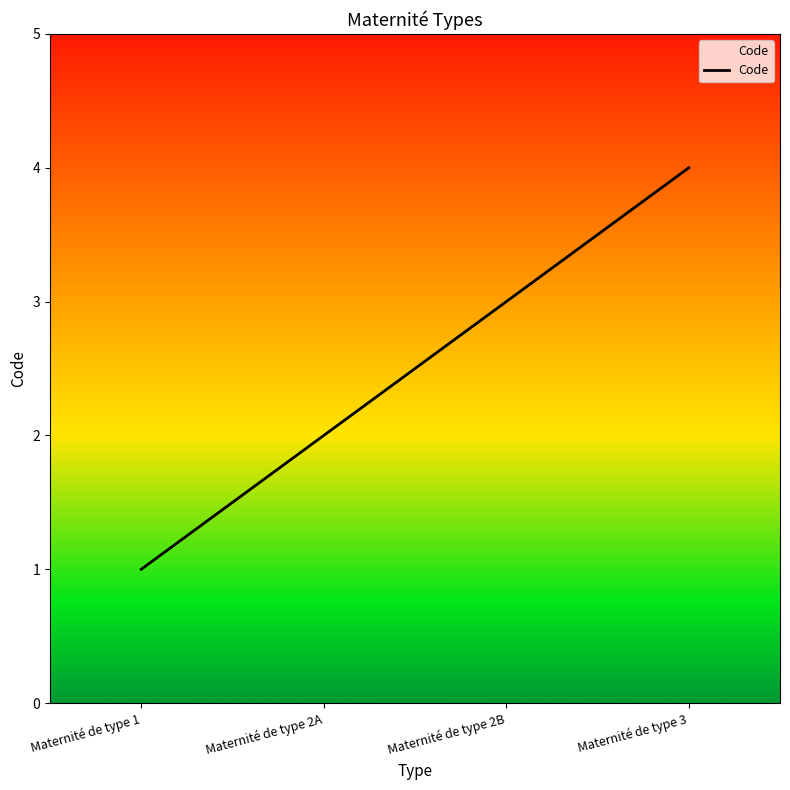

Does the chart display data point markers on the line(s)?

No